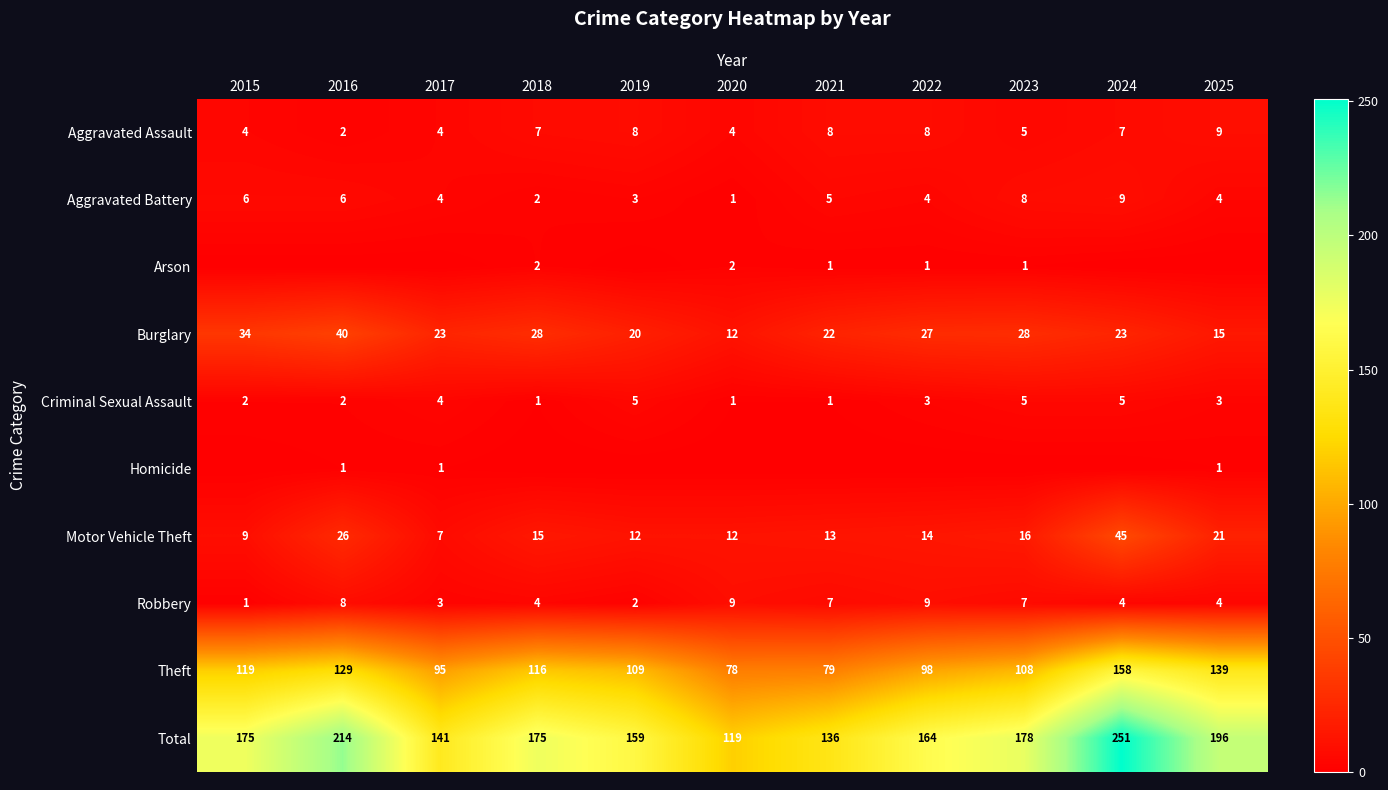

What is the difference between the second highest and second lowest values in the Aggravated Battery series?

6